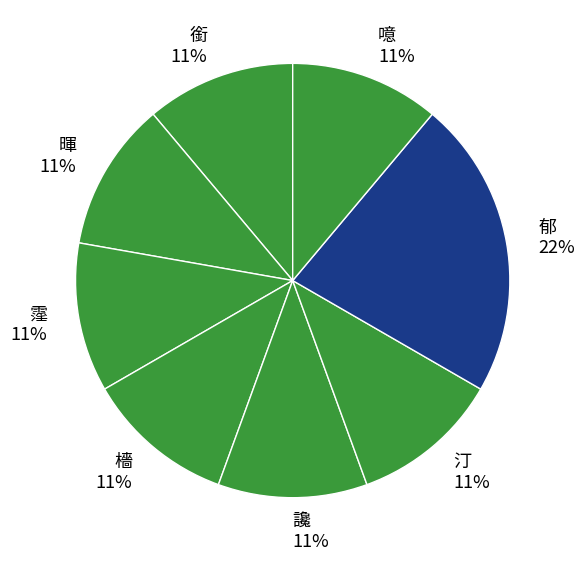

How many segments does this pie chart have?

8